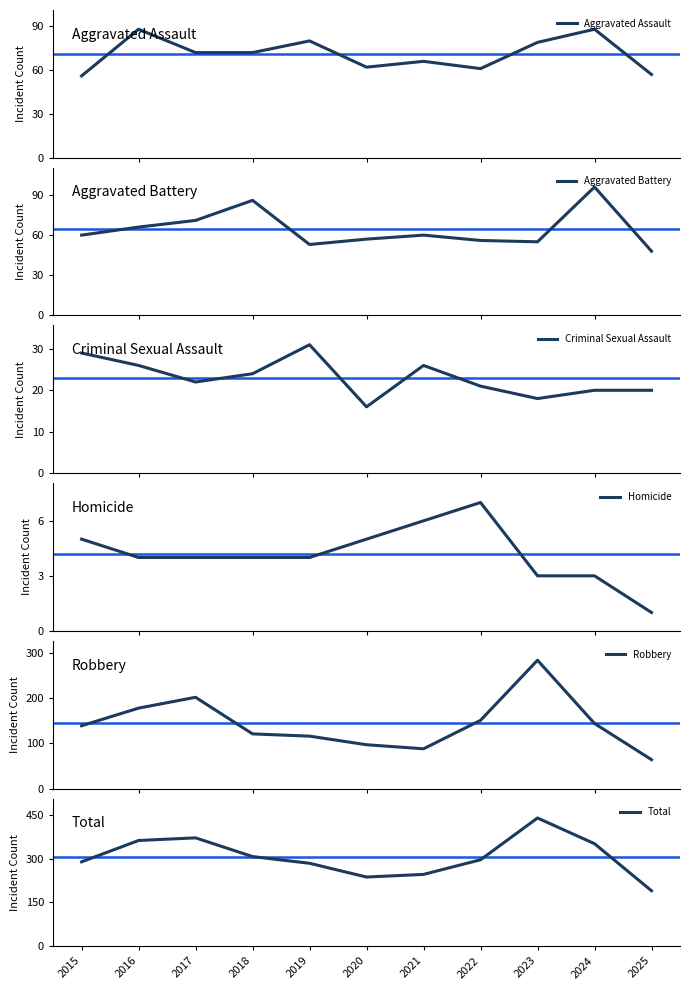

What is the total value across all series at 2023?

878